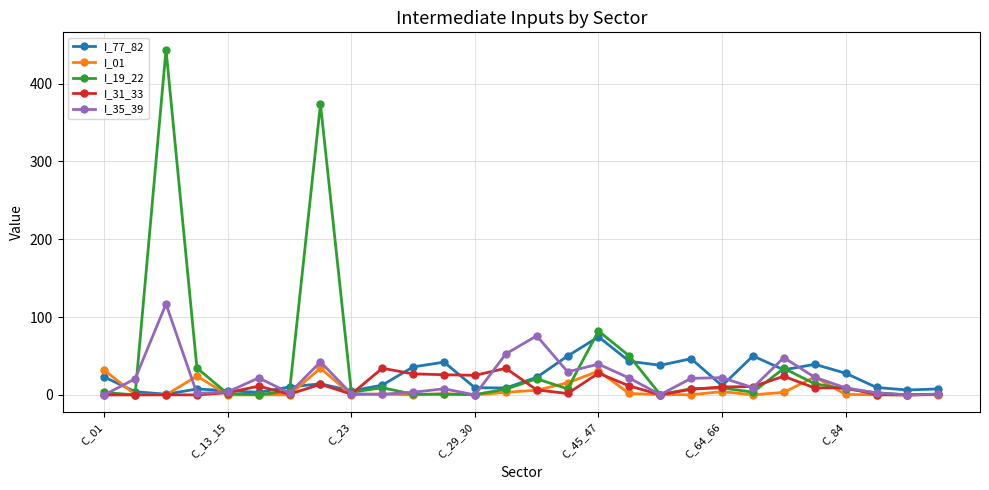

True or false: I_01 has more than 2 points higher than both neighbors.

True